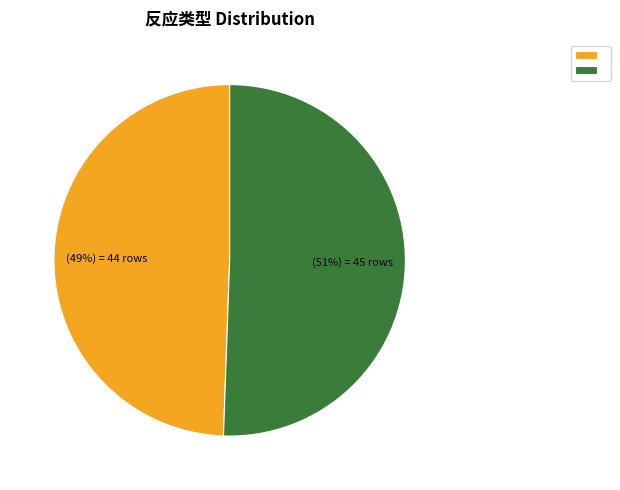

Is there any slice that represents more than half of the pie?

Yes